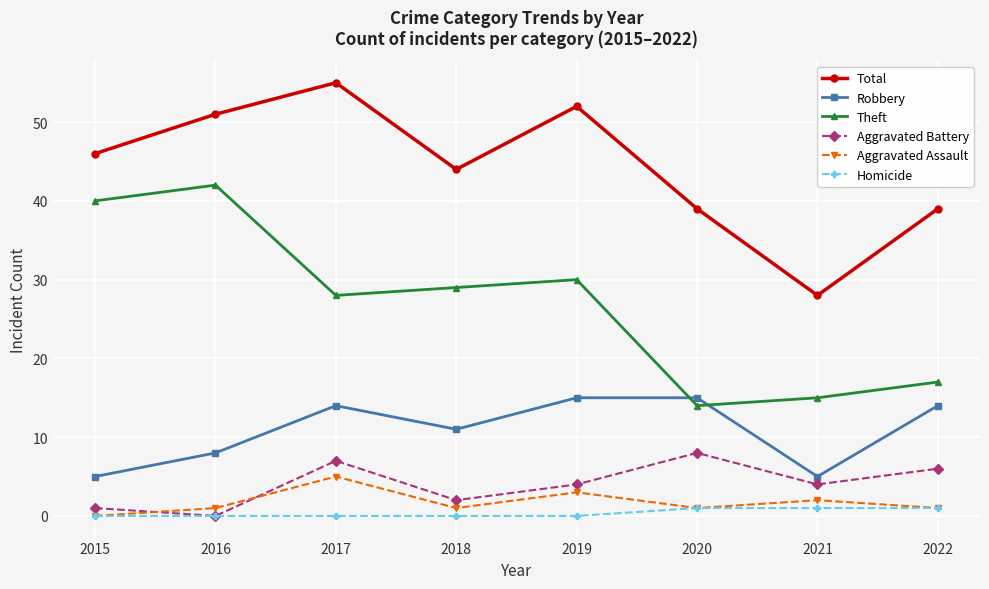

What are all the series names shown in the legend?

Total, Robbery, Theft, Aggravated Battery, Aggravated Assault, Homicide